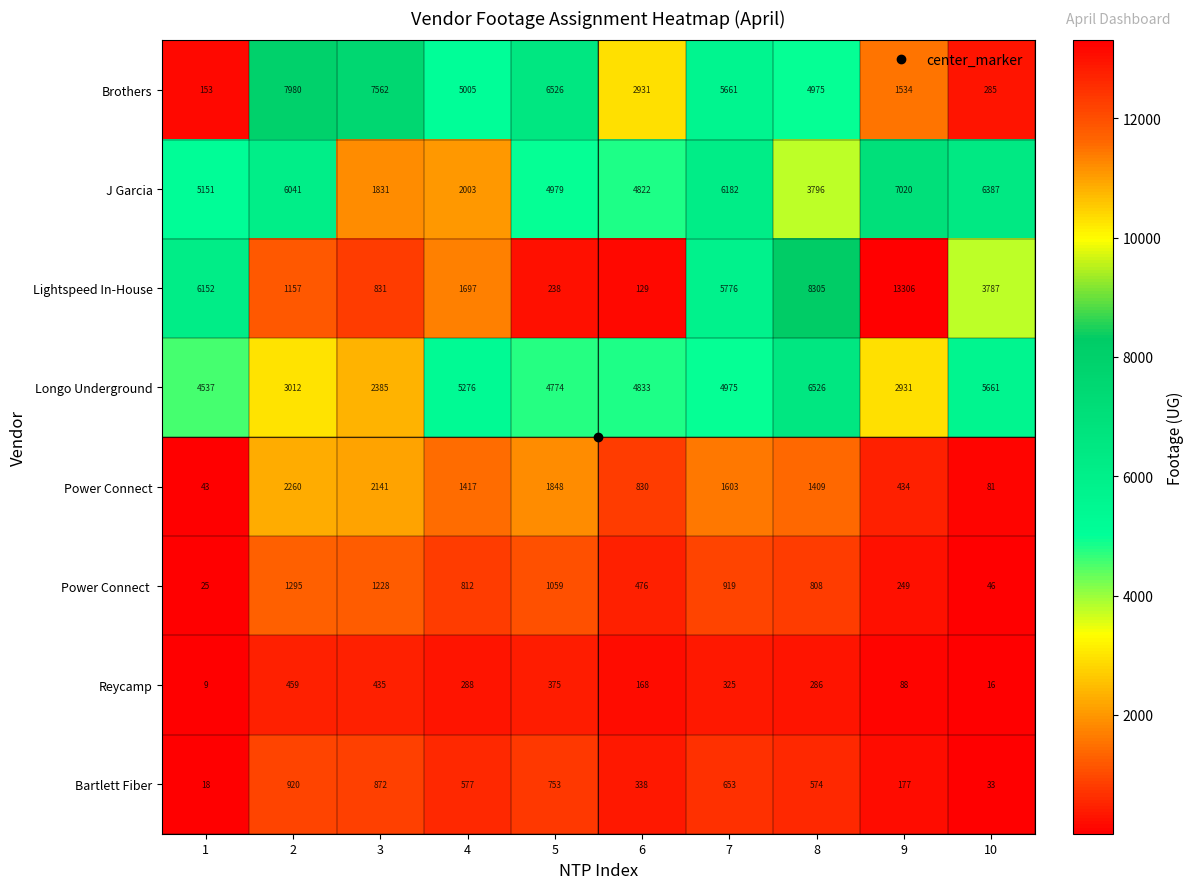

Which series changed the most between 1 and 5?

Brothers